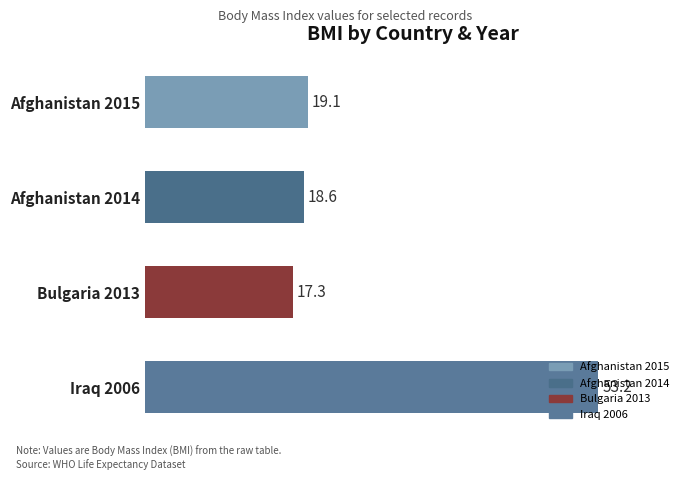

What is the difference between the values at Afghanistan 2015 and Bulgaria 2013?

1.8